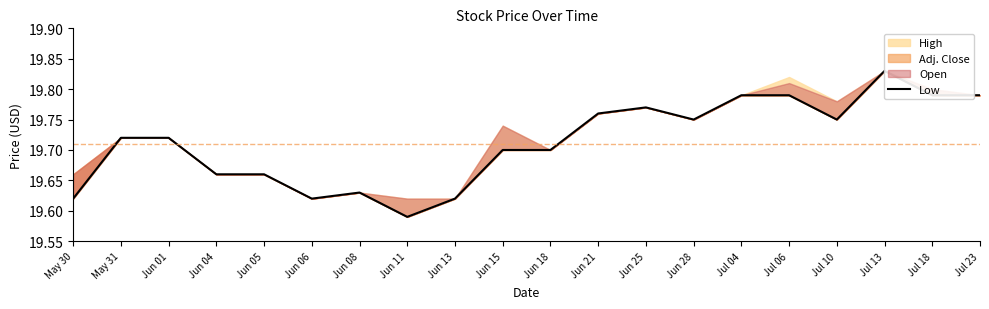

How many lines are shown in the chart?

1